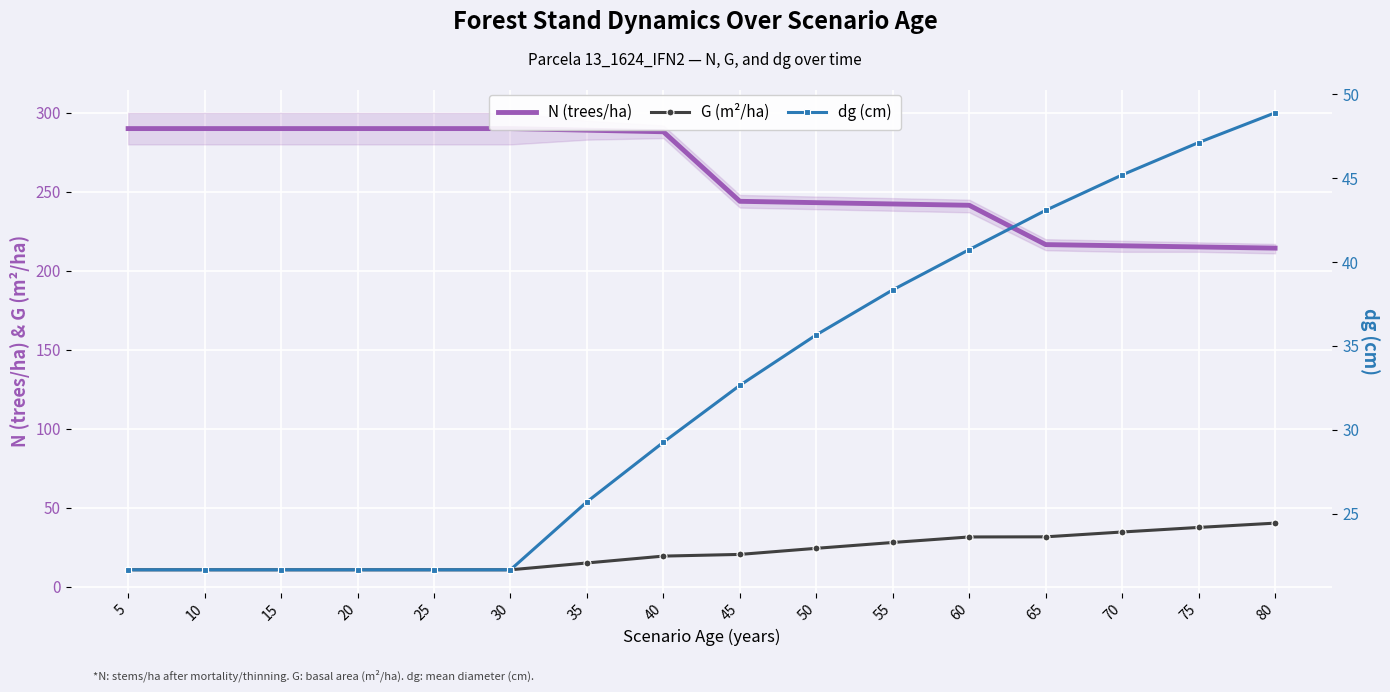

At 55, list the series in order from largest to smallest.

N (trees/ha), dg (cm), G (m²/ha)